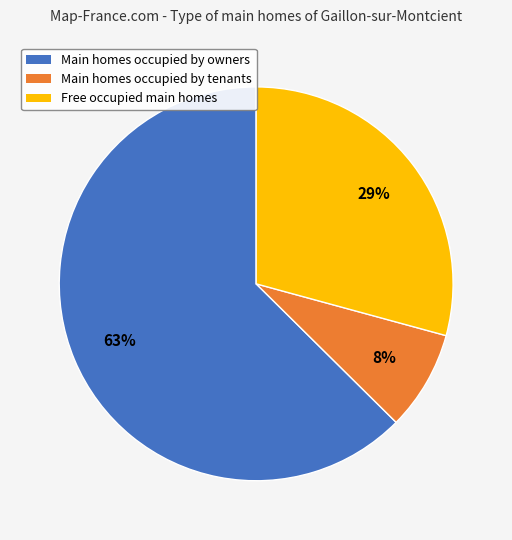

Which has a higher value, Free occupied main homes or Main homes occupied by owners?

Main homes occupied by owners